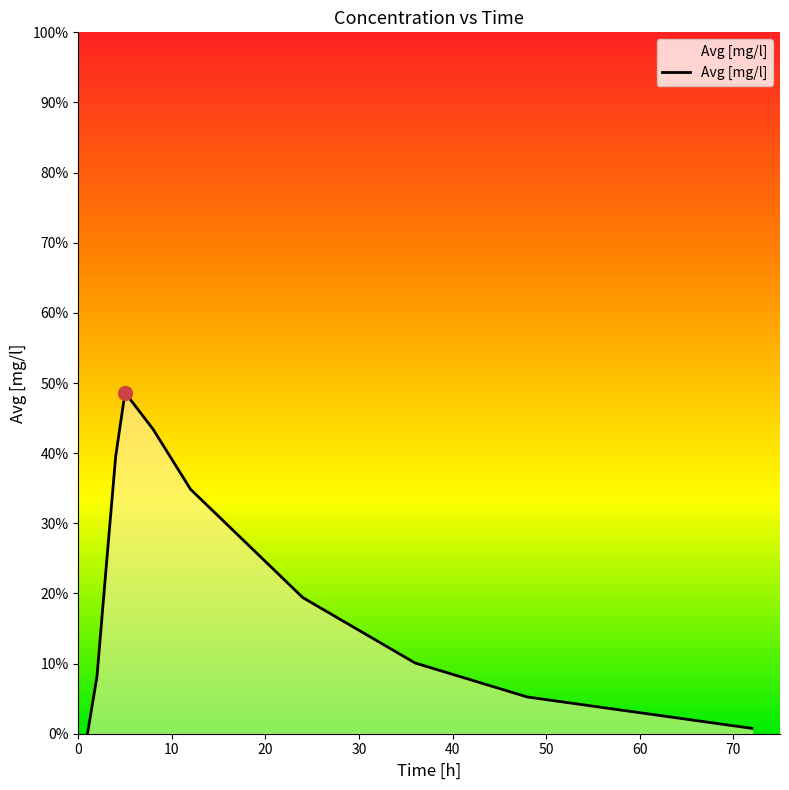

Is this an area chart (filled region under the line)?

Yes